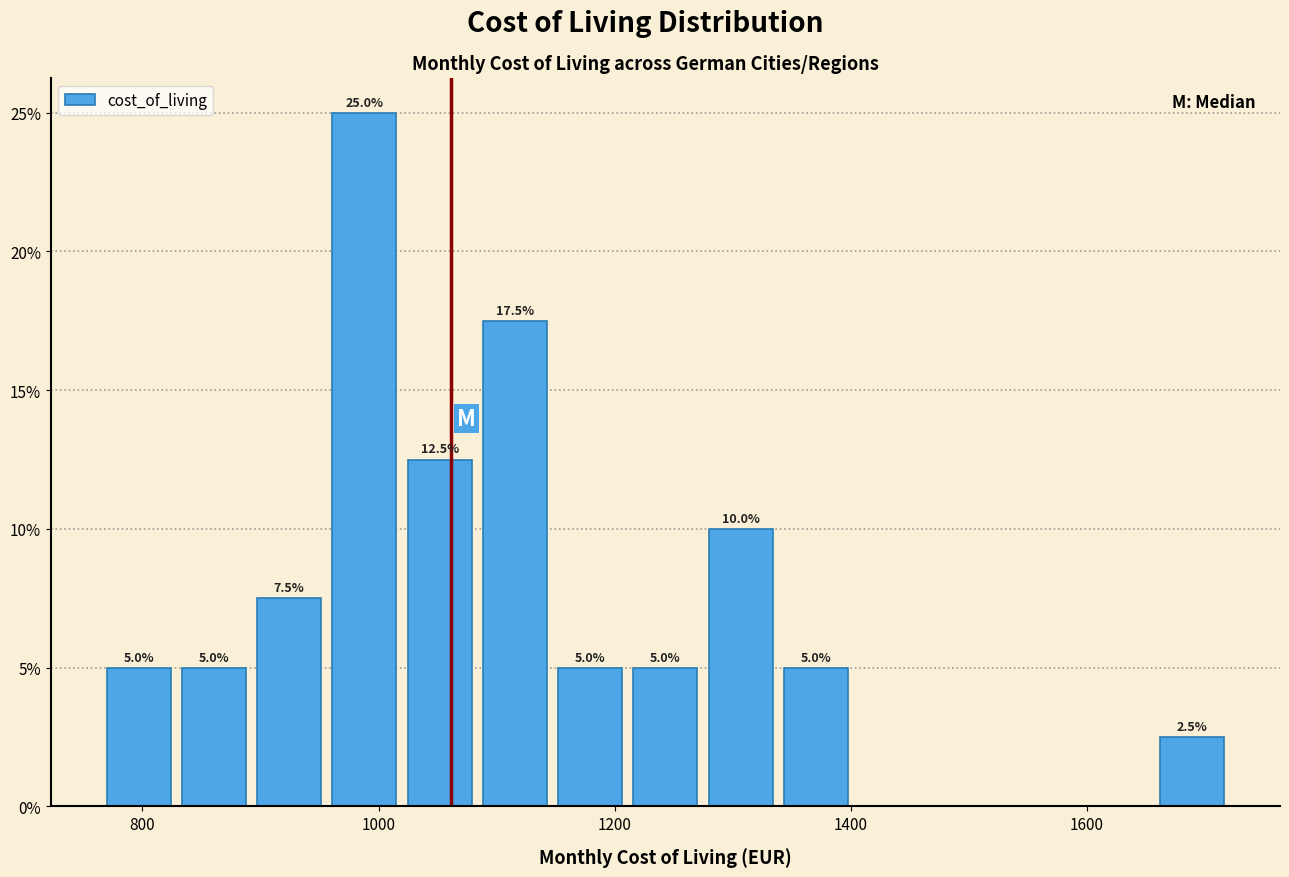

Read against the x-axis, roughly where is the centre of the tallest bar?

980